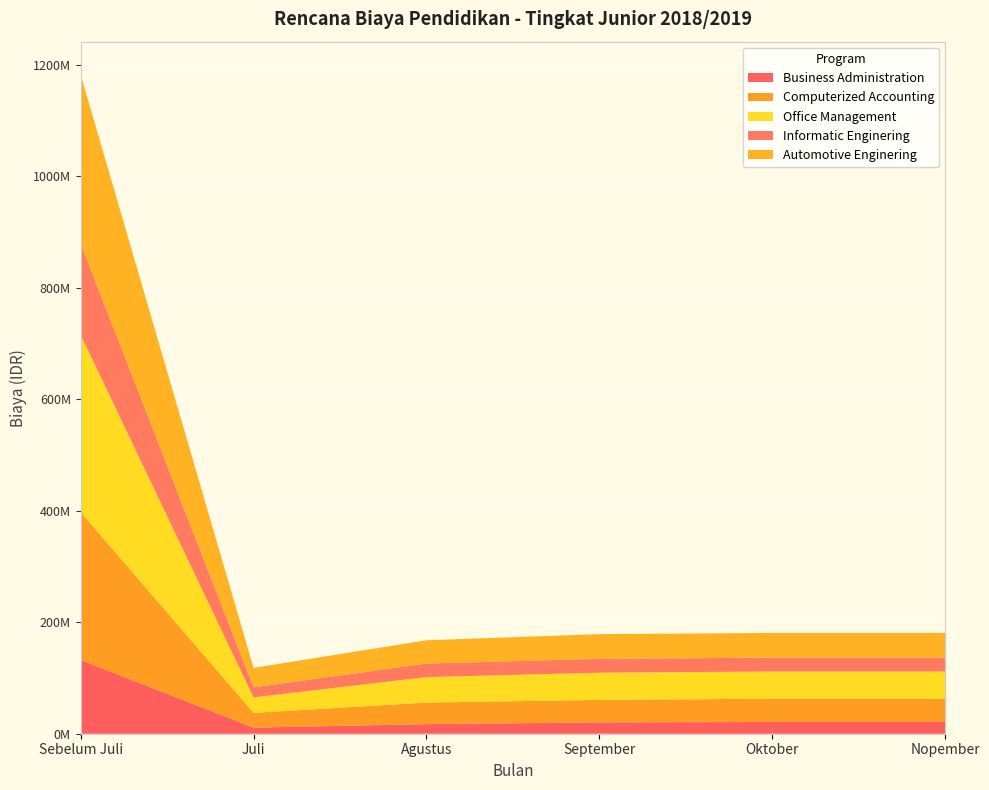

Reading left to right, what are all the values shown in this chart?

Business Administration: Sebelum Juli=132350000	Juli=10950000	Agustus=17237000	September=20347000	Oktober=21097000	Nopember=21097000
Computerized Accounting: Sebelum Juli=265273000	Juli=26509000	Agustus=38680500	September=40330500	Oktober=41740500	Nopember=41740500
Office Management: Sebelum Juli=318245000	Juli=27777500	Agustus=45696500	September=48770500	Oktober=48770500	Nopember=48770500
Informatic Enginering: Sebelum Juli=163625000	Juli=18002500	Agustus=24302500	September=24882500	Oktober=24882500	Nopember=24882500
Automotive Enginering: Sebelum Juli=302975000	Juli=34885000	Agustus=41717000	September=44342000	Oktober=44342000	Nopember=44342000